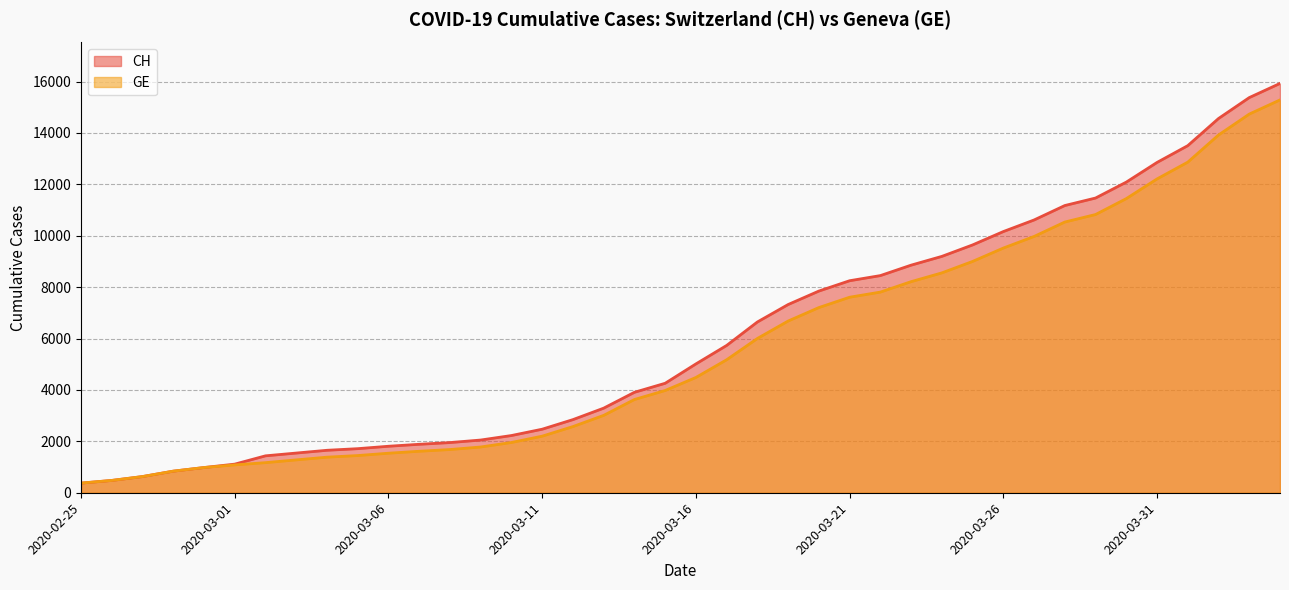

Which has a higher value, 2020-03-02 or 2020-03-29?

2020-03-29